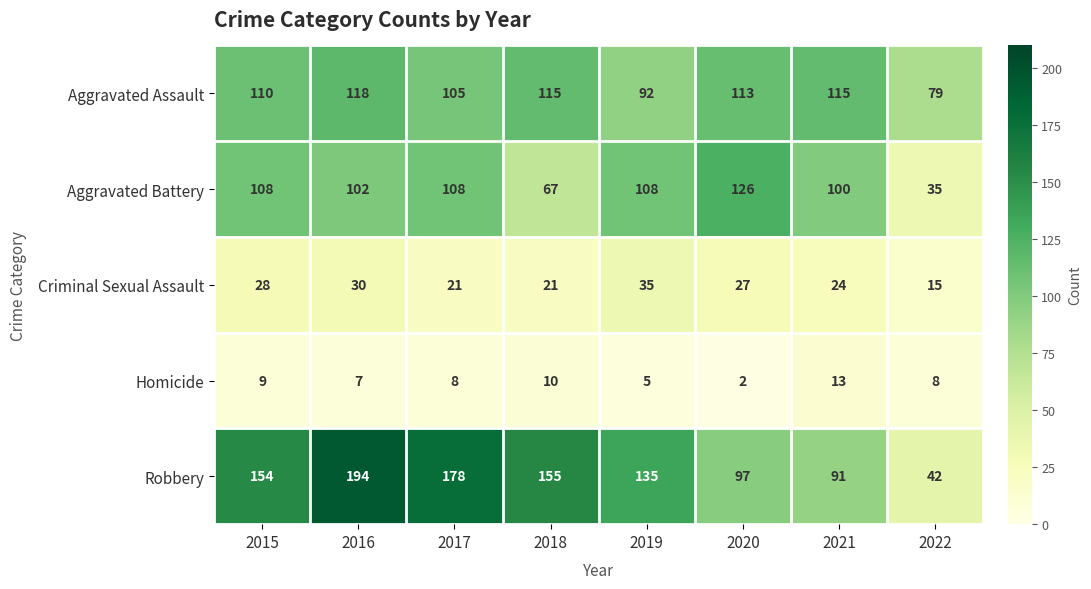

What is the average value of the Robbery series?

131